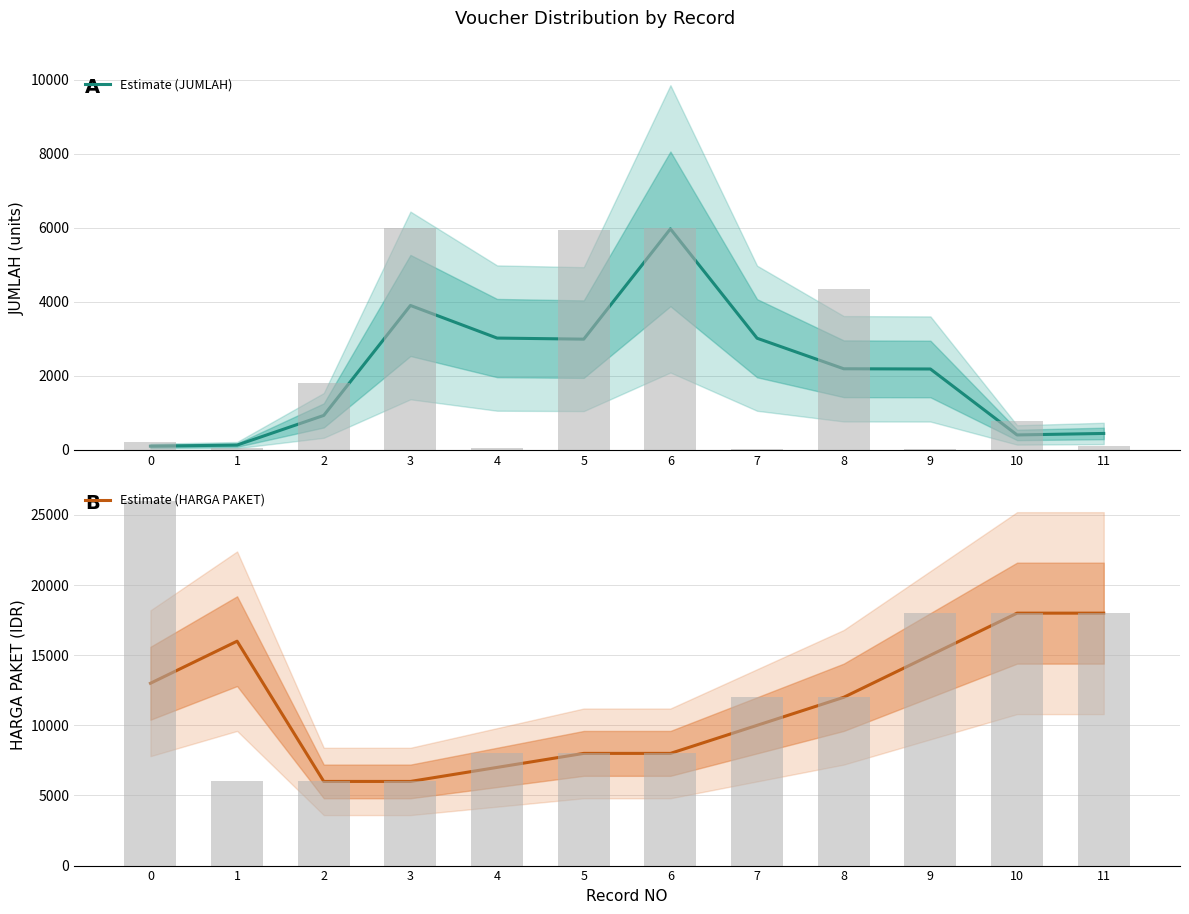

Which series has the widest spread of values?

Estimate (HARGA PAKET)